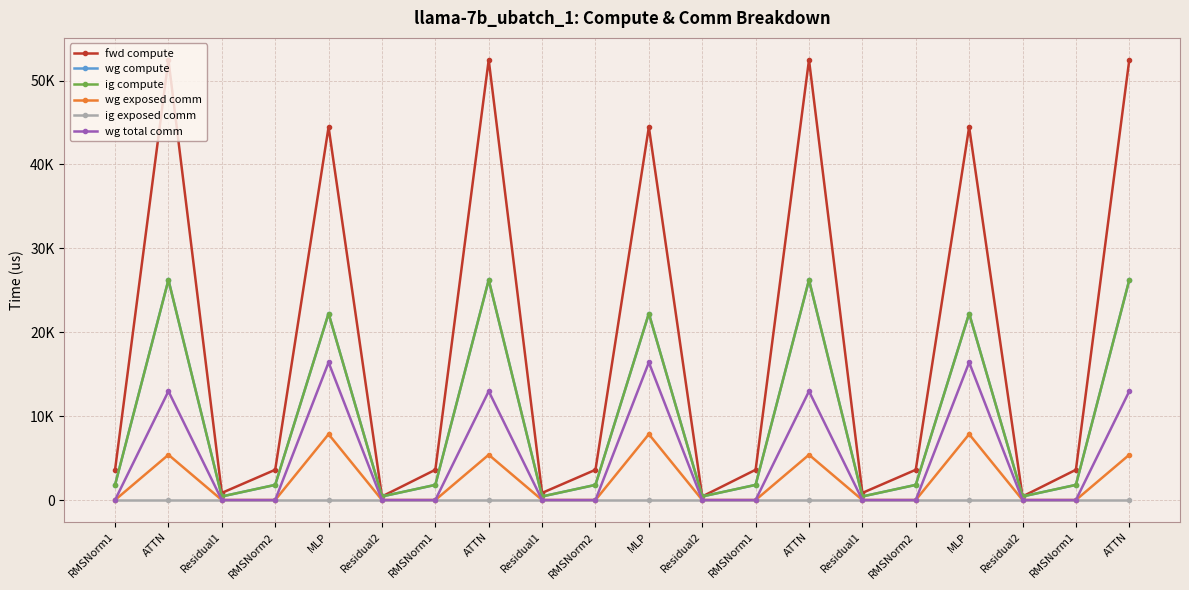

Rank the series by their maximum value, from highest to lowest.

fwd compute, wg compute, ig compute, wg total comm, wg exposed comm, ig exposed comm